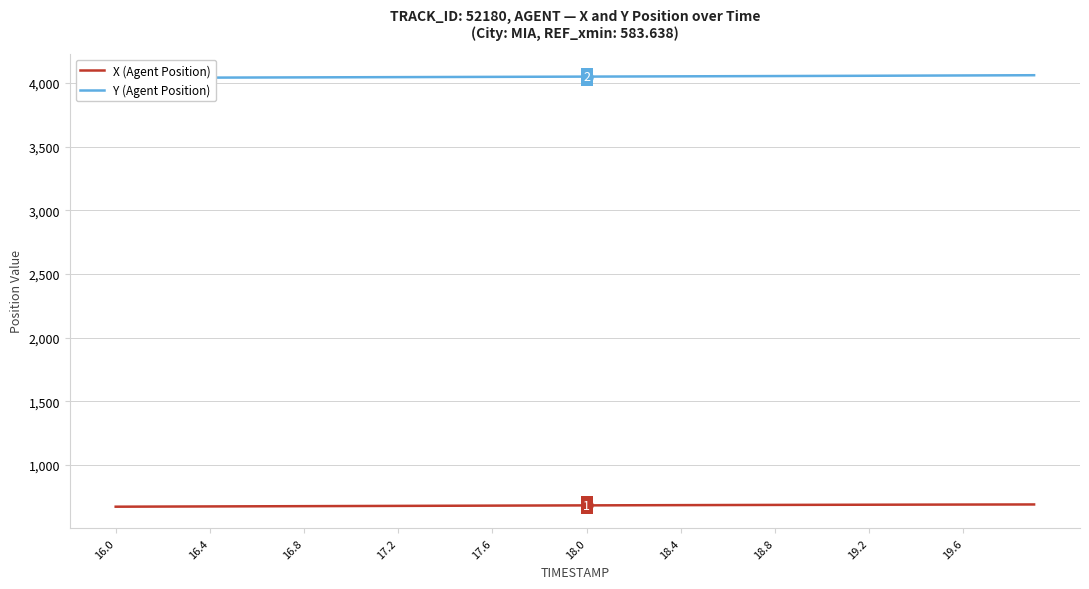

Reading left to right, what are all the values shown in this chart?

X (Agent Position): 673.8	674.3	674.8	675.3	675.9	676.4	676.9	677.5	678.0	678.5	679.0	679.6	680.1	680.6	681.1	681.6	682.1	682.7	683.2	683.7	684.2	684.6	685.1	685.6	686.0	686.5	686.9	687.3	687.7	688.1	688.5	688.9	689.3	689.6	689.9	690.2	690.5	690.8	691.1	691.4
Y (Agent Position): 4039.7	4040.2	4040.7	4041.2	4041.7	4042.2	4042.7	4043.2	4043.6	4044.1	4044.6	4045.1	4045.6	4046.1	4046.6	4047.1	4047.6	4048.1	4048.6	4049.1	4049.7	4050.2	4050.7	4051.2	4051.8	4052.3	4052.9	4053.4	4054.0	4054.5	4055.1	4055.7	4056.3	4056.9	4057.5	4058.1	4058.7	4059.3	4059.9	4060.6